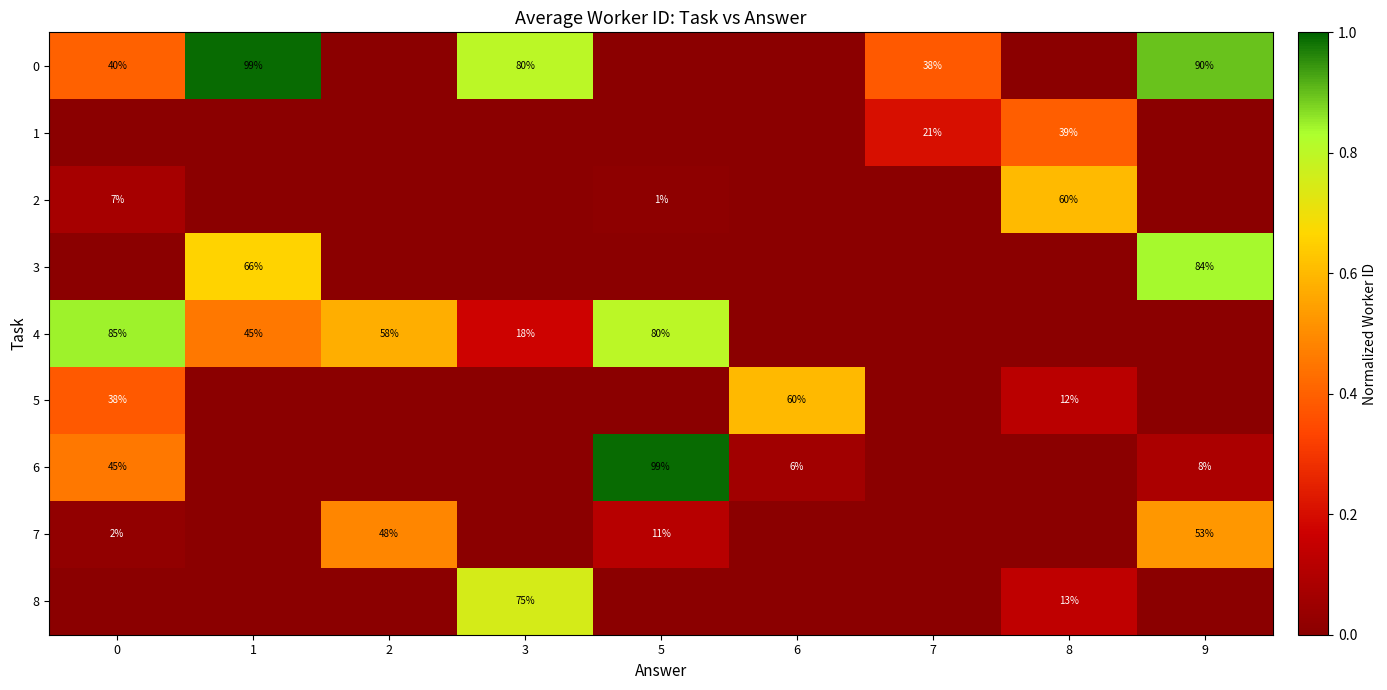

What is the sum of the 0 values at 3 and 9?

170